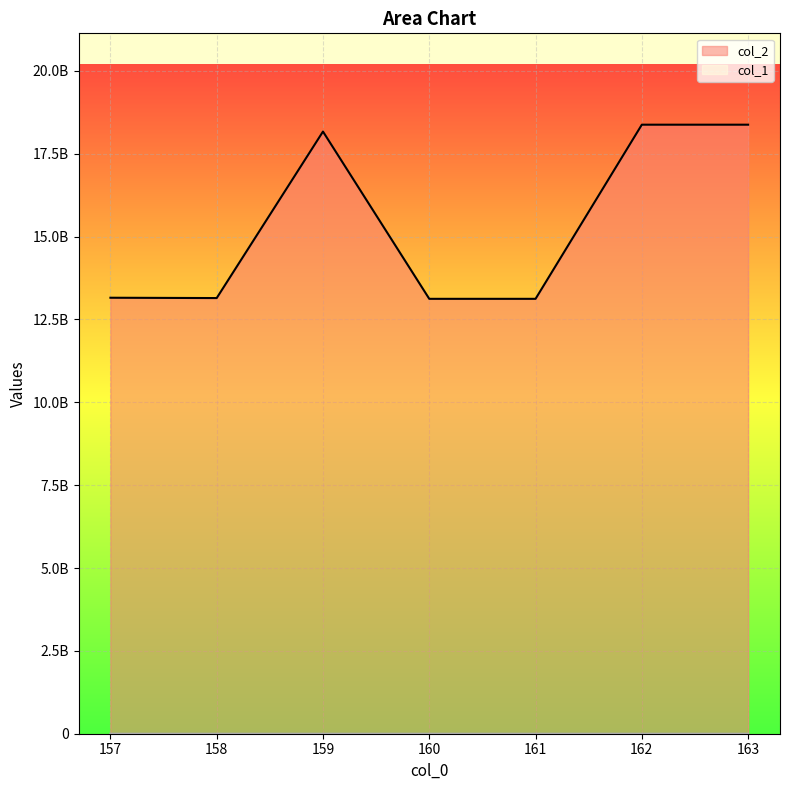

The value of col_1 at 158 is 869283. True or false?

False